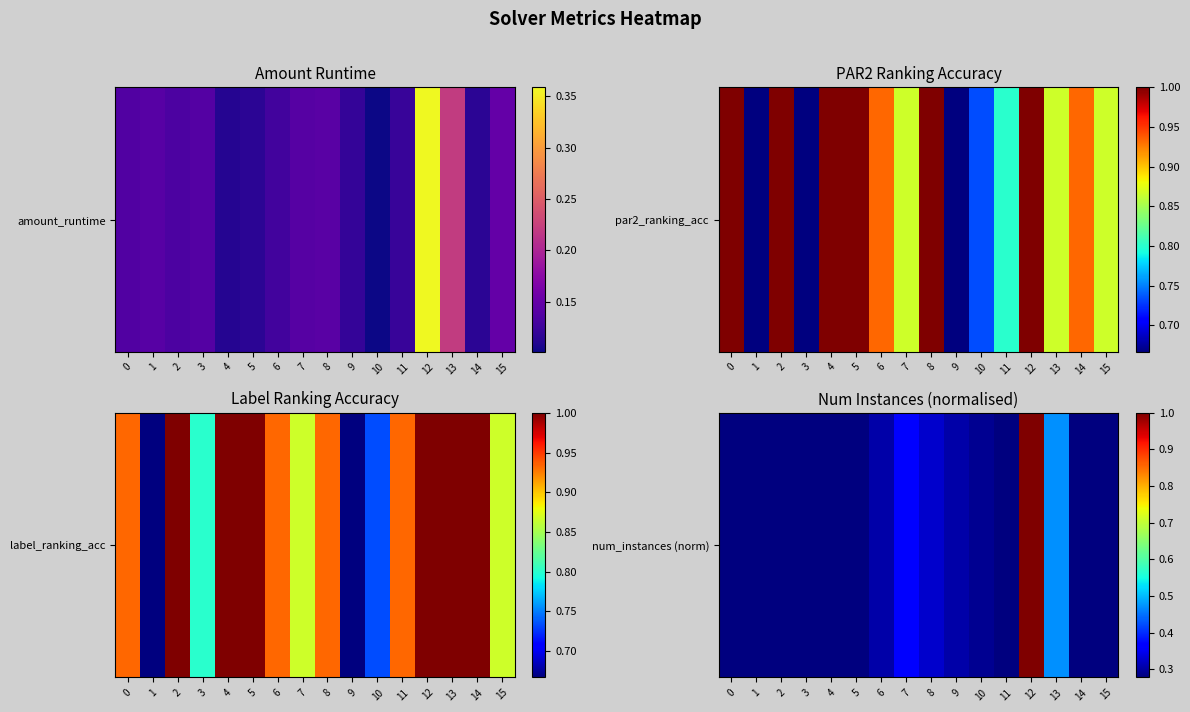

What is the difference between the second highest and minimum values?

0.2